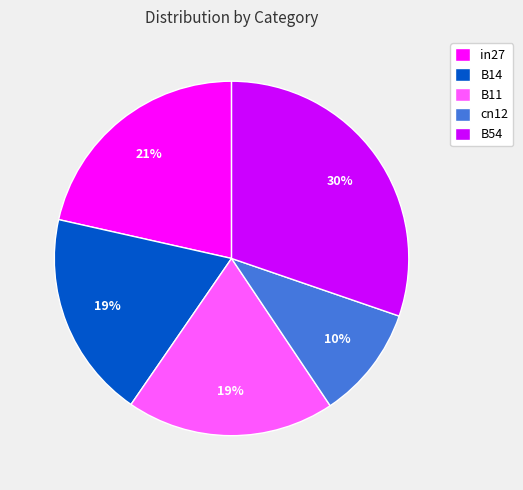

Do B11 and B54 together represent more than half of the pie?

No